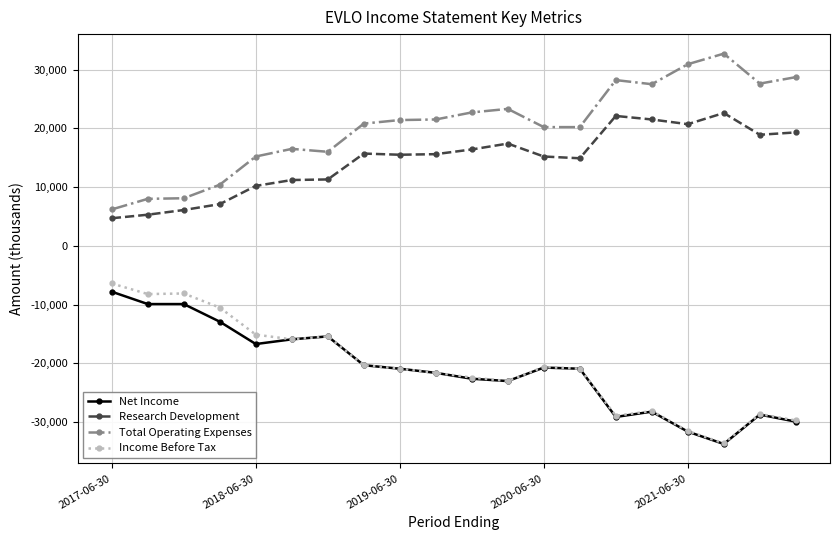

True or false: Research Development has more than 0 points higher than both neighbors.

True